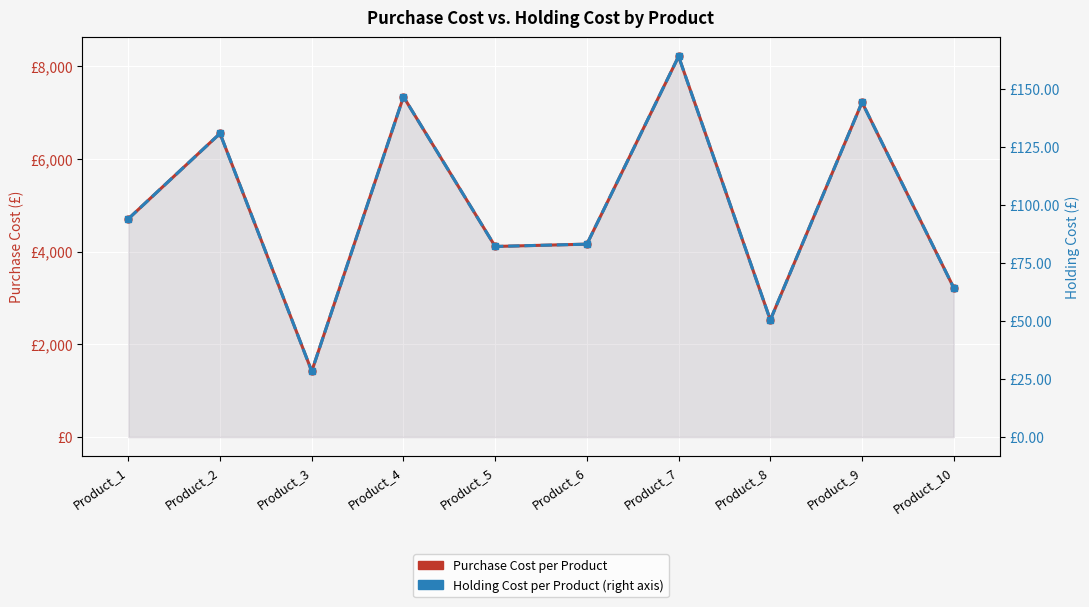

What is the value of the PurchaseCost point at the 9th from the left?

7220.0